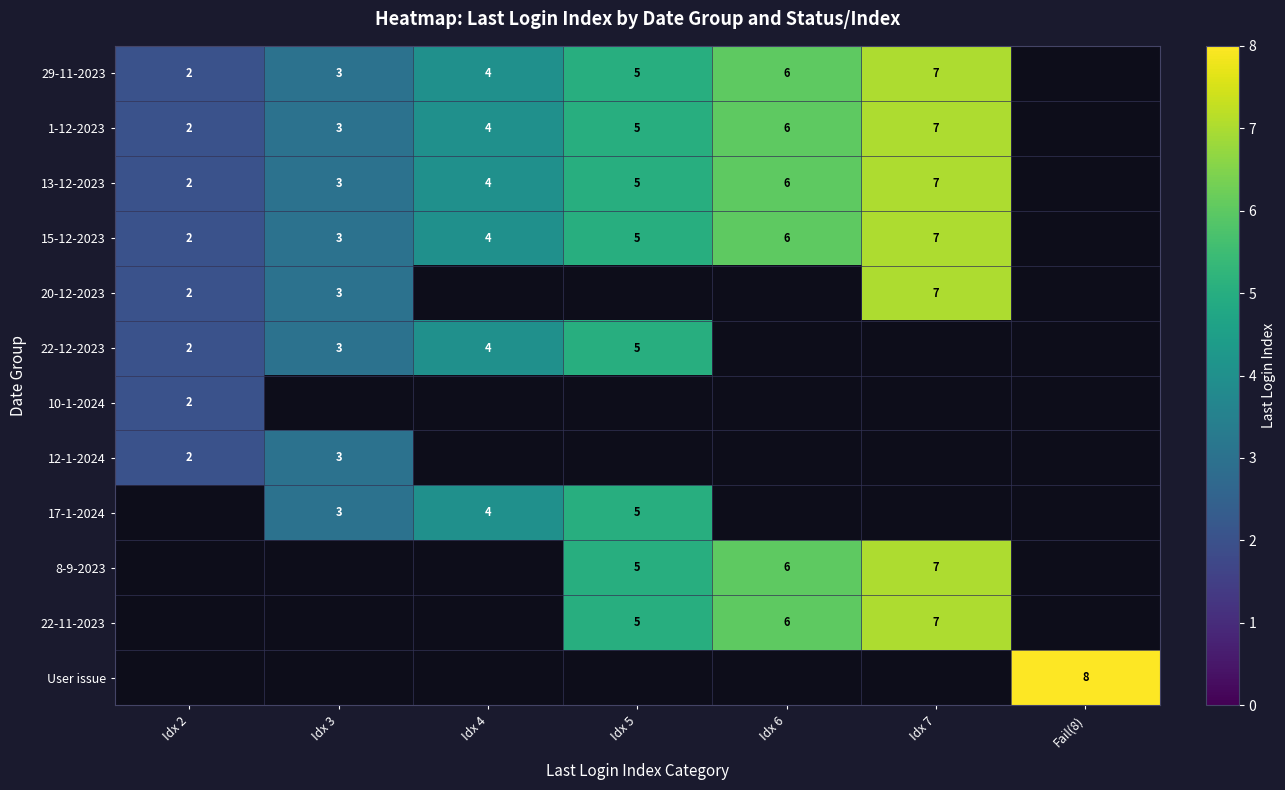

Between Fail(8) and Idx 6, which is larger?

Idx 6